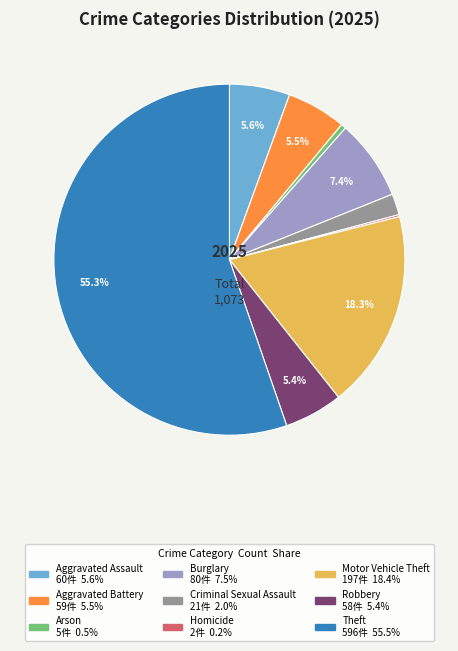

What is the majority slice?

Theft